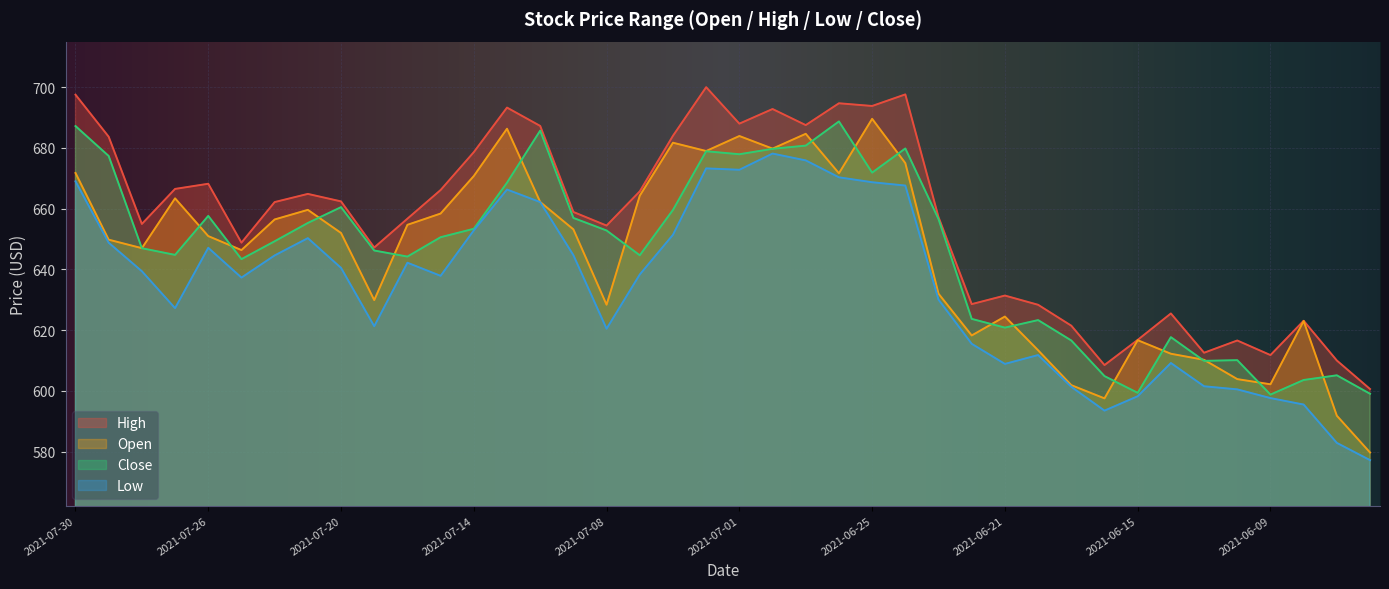

Read the high value at 2021-07-13.

693.3